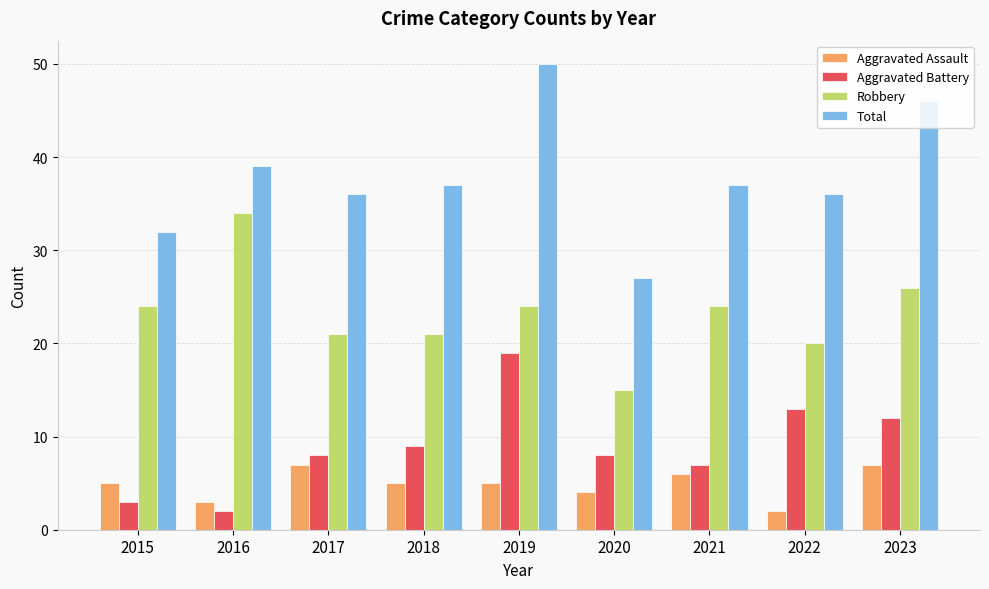

Count the number of data series in this chart.

4